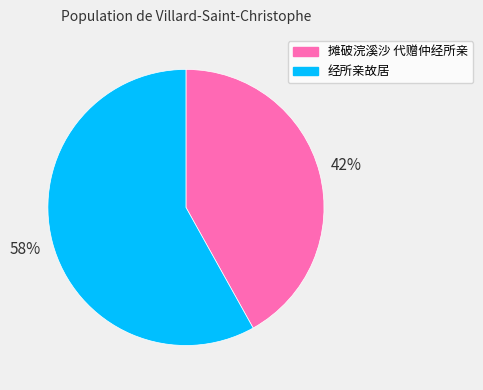

Is it true that 经所亲故居 is 58% of the pie?

True